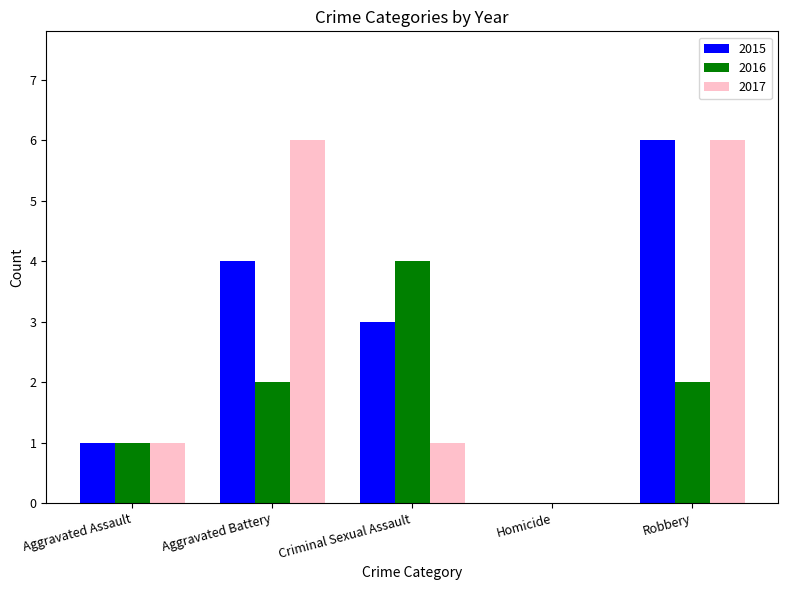

Which series changed the most between Criminal Sexual Assault and Robbery?

2017